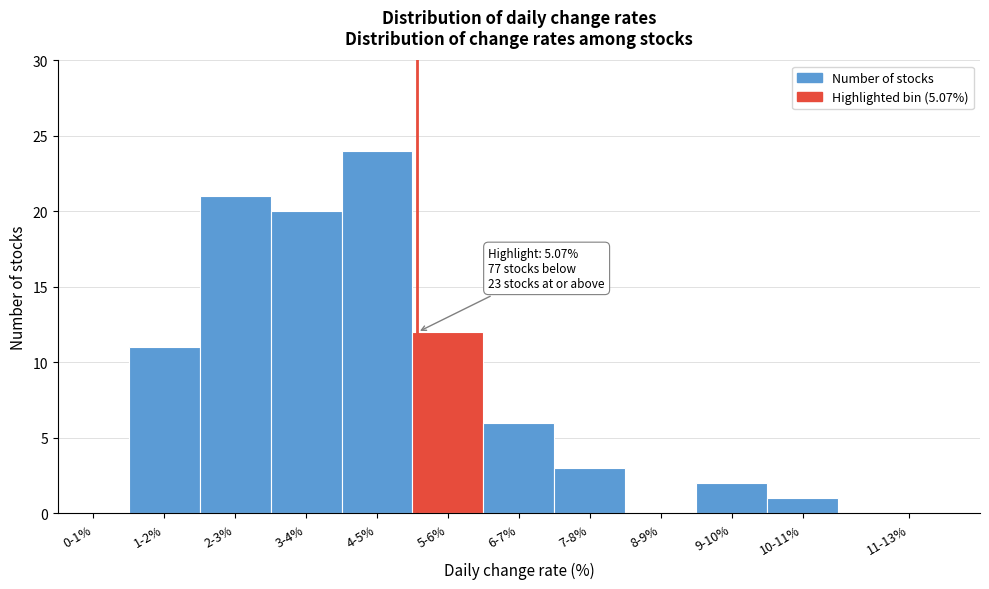

Reading right to left, what are all the values shown in this chart?

11-13%=0	10-11%=1	9-10%=2	8-9%=0	7-8%=3	6-7%=6	5-6%=12	4-5%=24	3-4%=20	2-3%=21	1-2%=11	0-1%=0